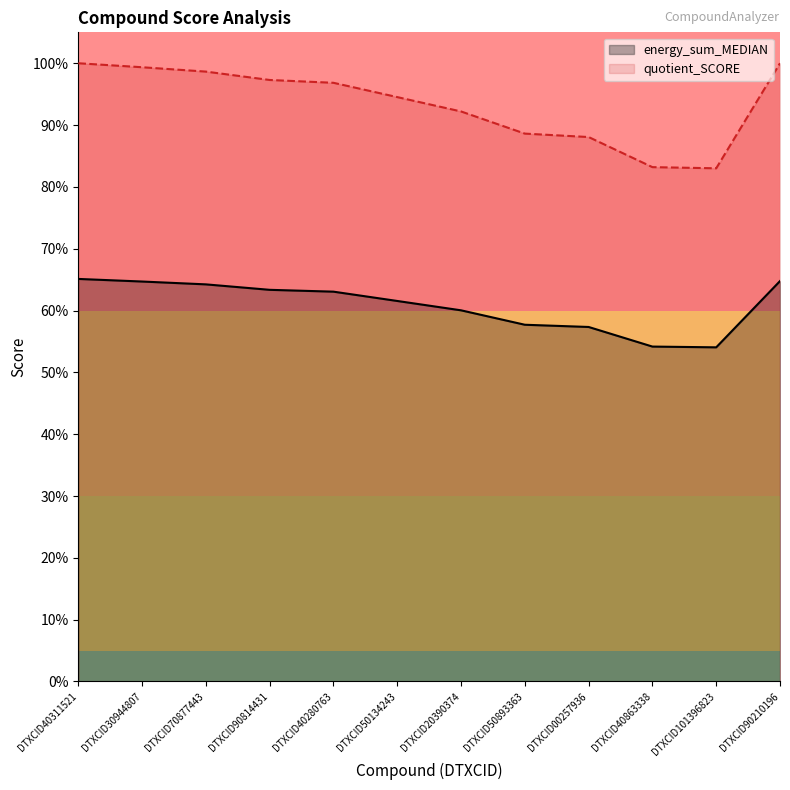

Which series has the largest total across all categories?

quotient_SCORE